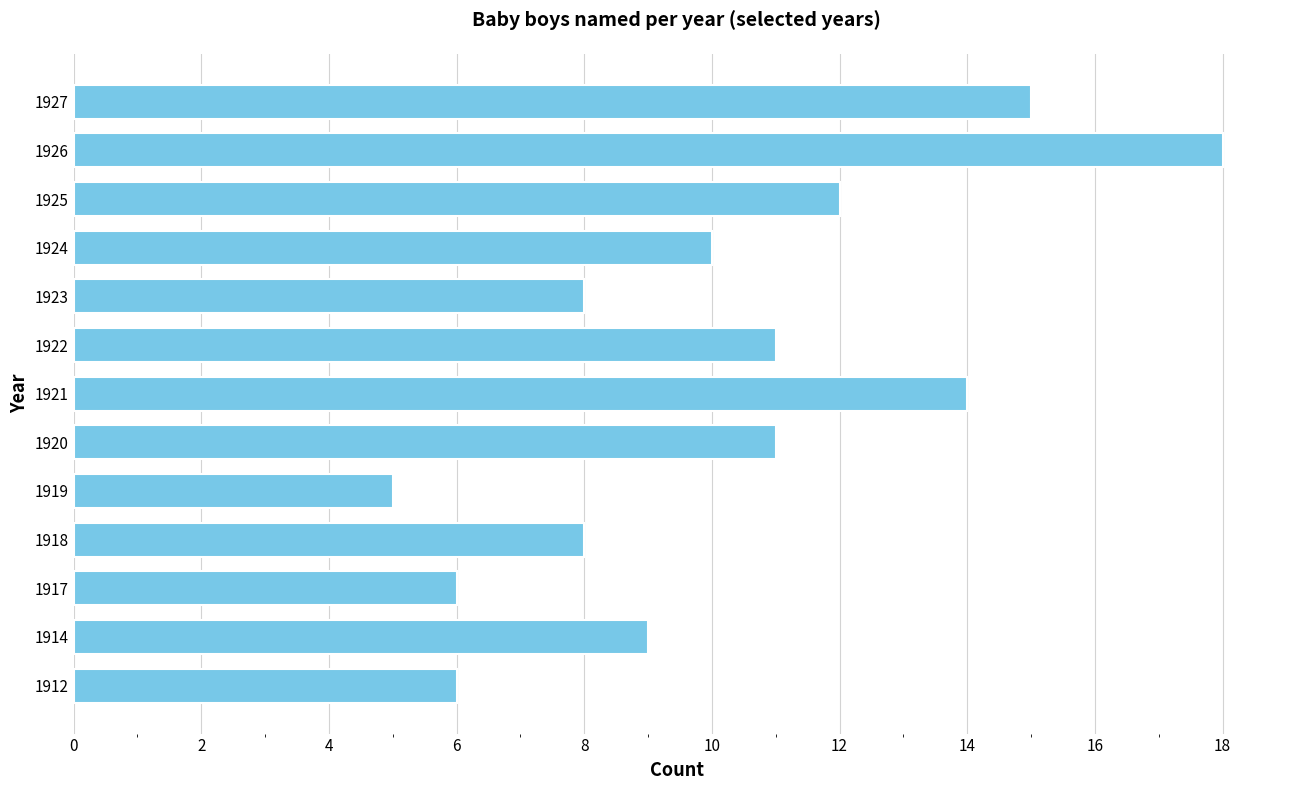

What is the approximate value at 1919?

5